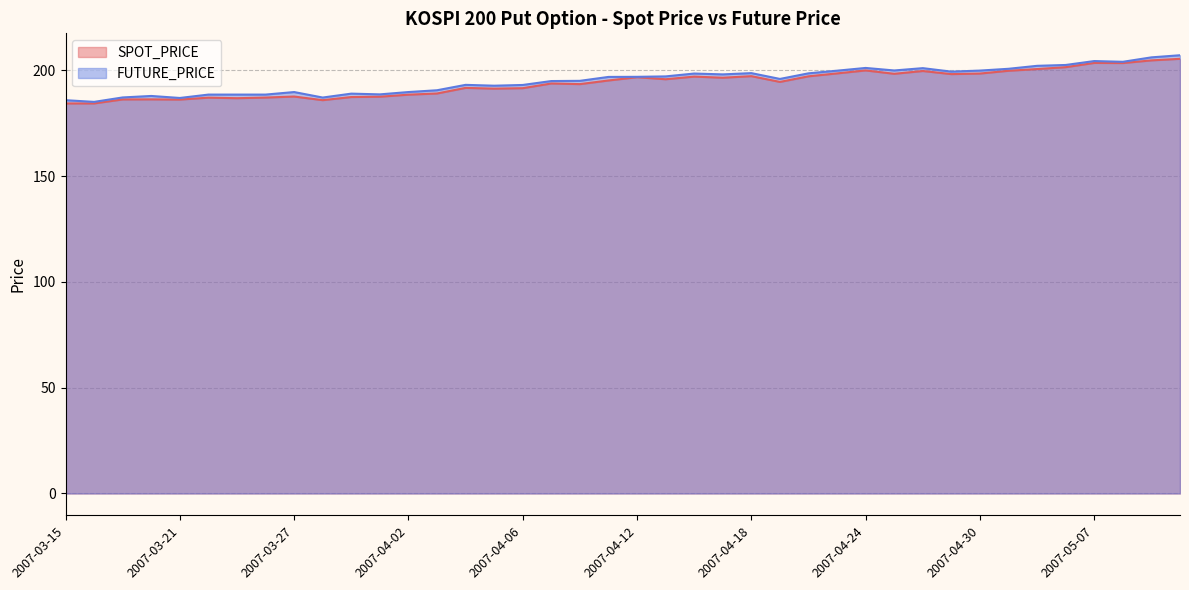

What is the total value across all series at 2007-04-19?

390.6